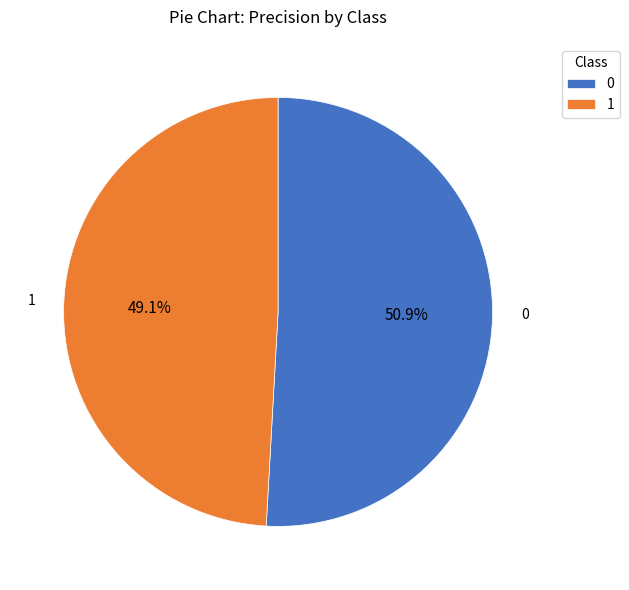

Rank the categories by value from lowest to highest.

1, 0